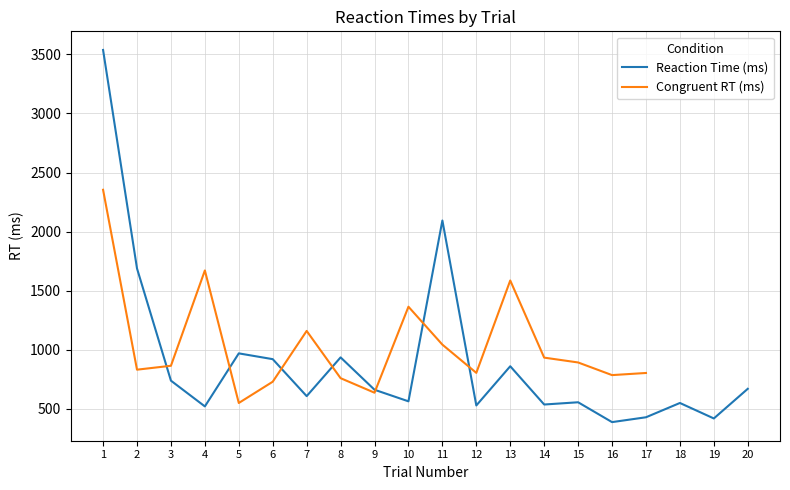

Between 10 and 2, which is larger?

2